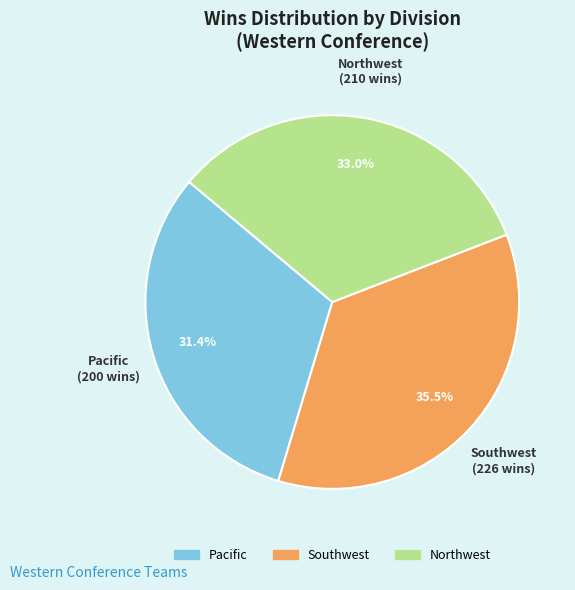

Does any single category account for the majority?

No